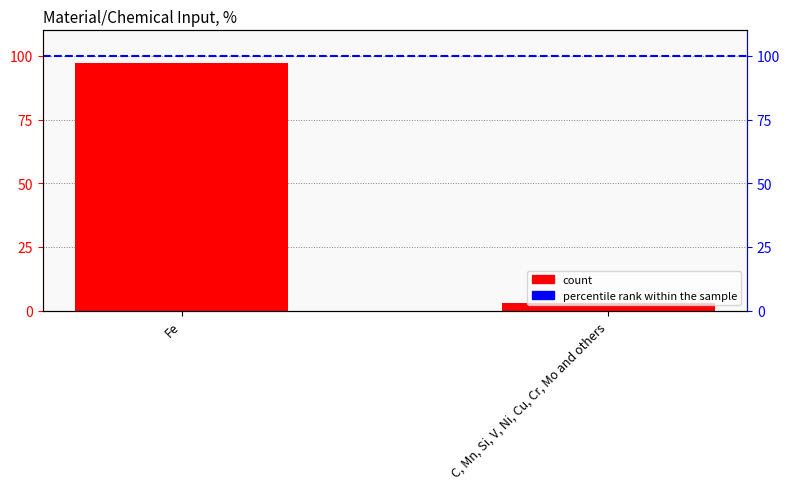

Reading right to left, transcribe all the data shown in this chart.

percentile rank within the sample: C, Mn, Si, V, Ni, Cu, Cr, Mo and others=100	Fe=100
count: C, Mn, Si, V, Ni, Cu, Cr, Mo and others=3	Fe=97